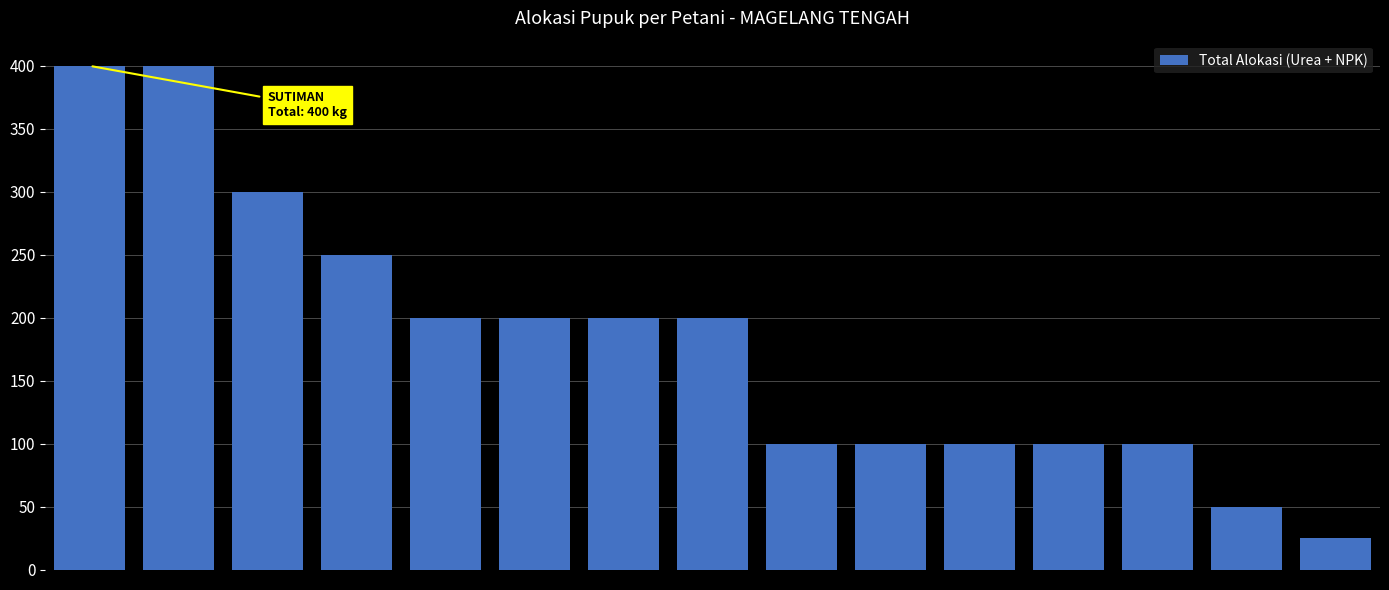

What is the sum of all values?

2725